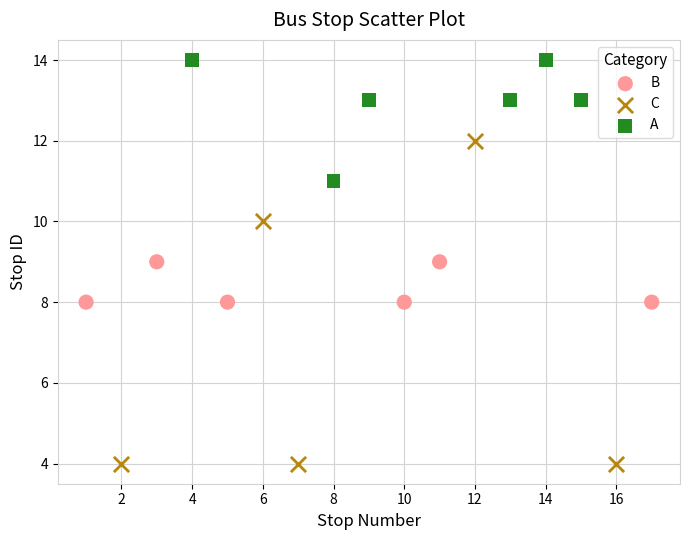

Which series has the widest spread of Y values?

C